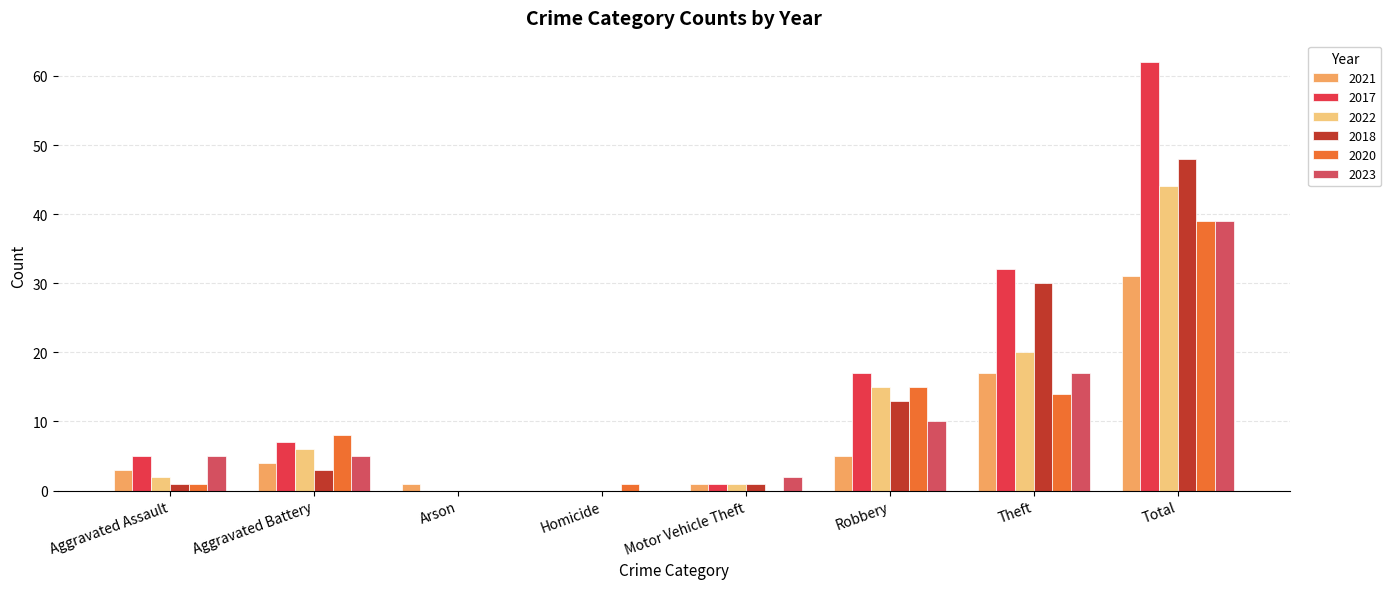

The value of 2020 at Theft is 14. True or false?

True